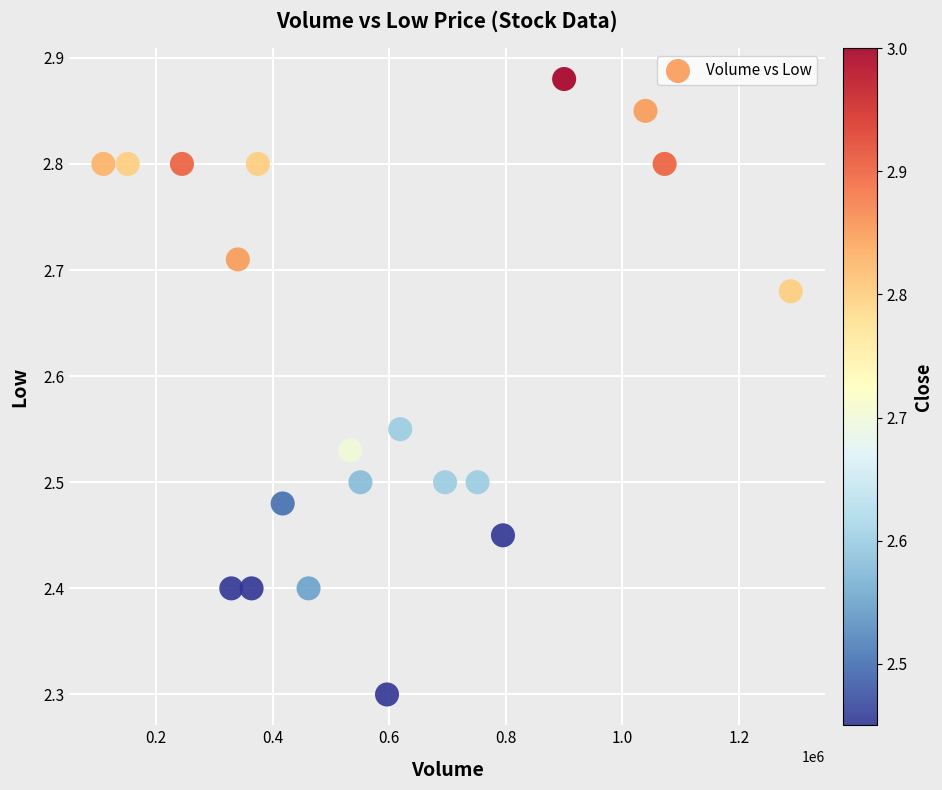

What is the range of Y values (max minus min)?

0.6